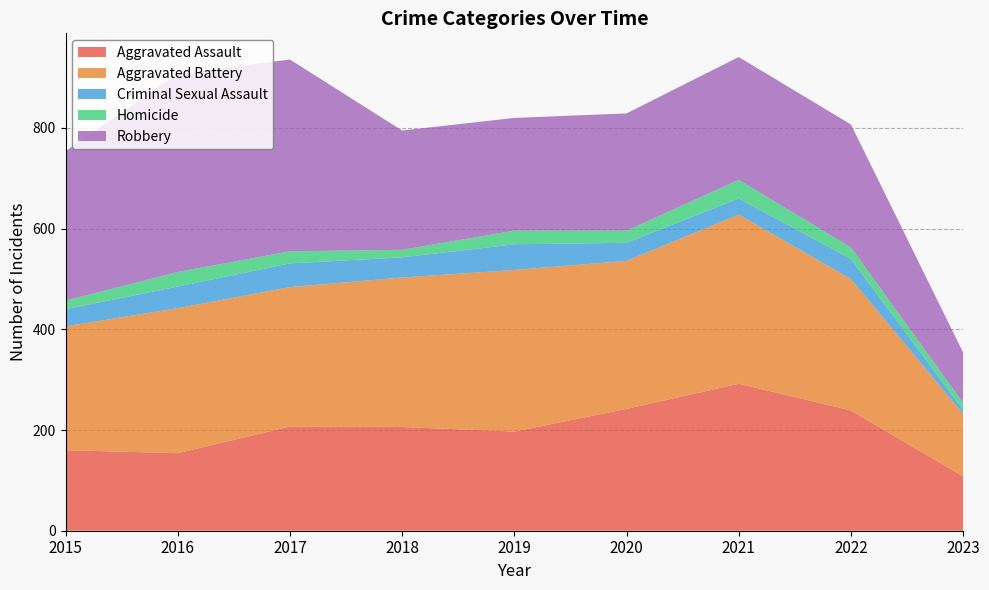

Reading left to right, what are all the values shown in this chart?

Aggravated Assault: 160	154	207	206	197	242	292	239	108
Aggravated Battery: 246	288	277	297	321	294	336	261	124
Criminal Sexual Assault: 34	43	47	40	51	36	32	40	8
Homicide: 17	29	24	15	27	24	37	23	14
Robbery: 297	394	381	237	224	233	244	244	100